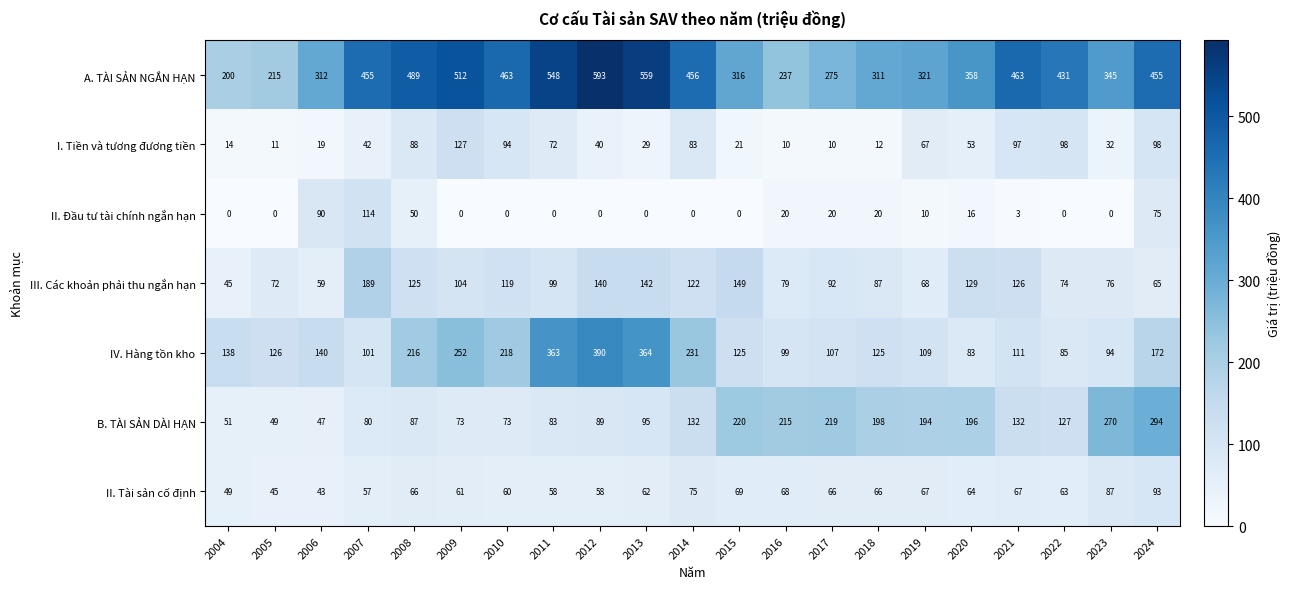

Rank the series at 2024 from highest to lowest value.

A. TÀI SẢN NGẮN HẠN, B. TÀI SẢN DÀI HẠN, IV. Hàng tồn kho, I. Tiền và tương đương tiền, II. Tài sản cố định, II. Đầu tư tài chính ngắn hạn, III. Các khoản phải thu ngắn hạn